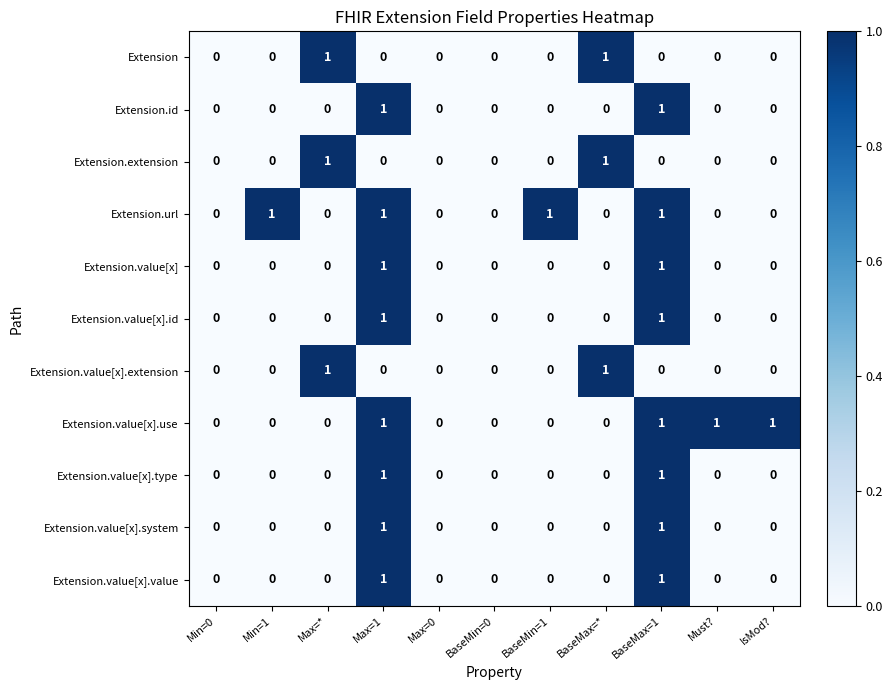

Is it true that Extension.value[x] equals 0 at Min=0?

True